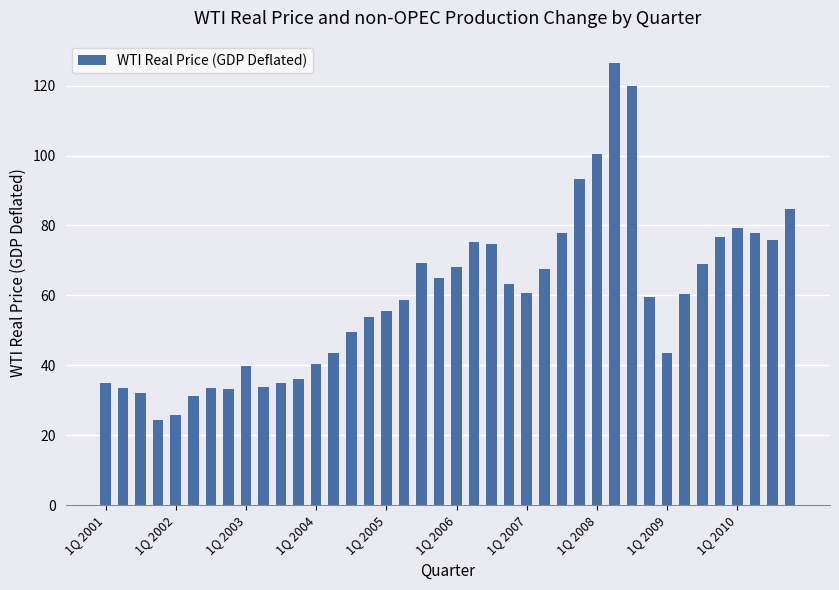

Count the number of categories in the chart.

40